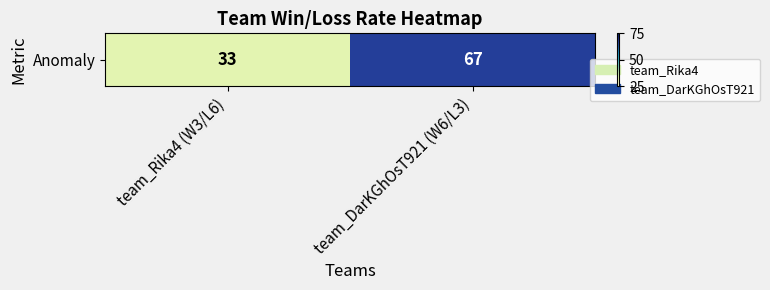

Is it true that the value at team_Rika4 (W3/L6) is 33?

True